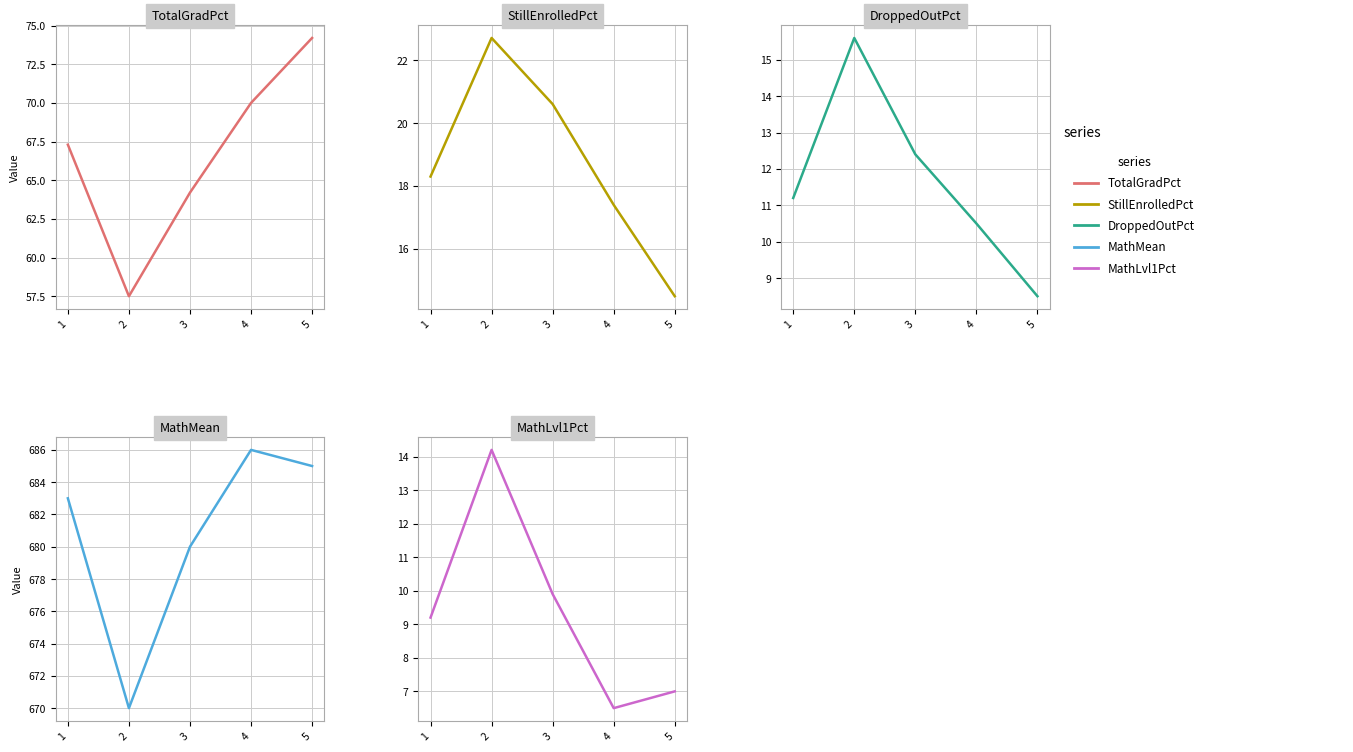

Which series has the widest spread of values?

TotalGradPct